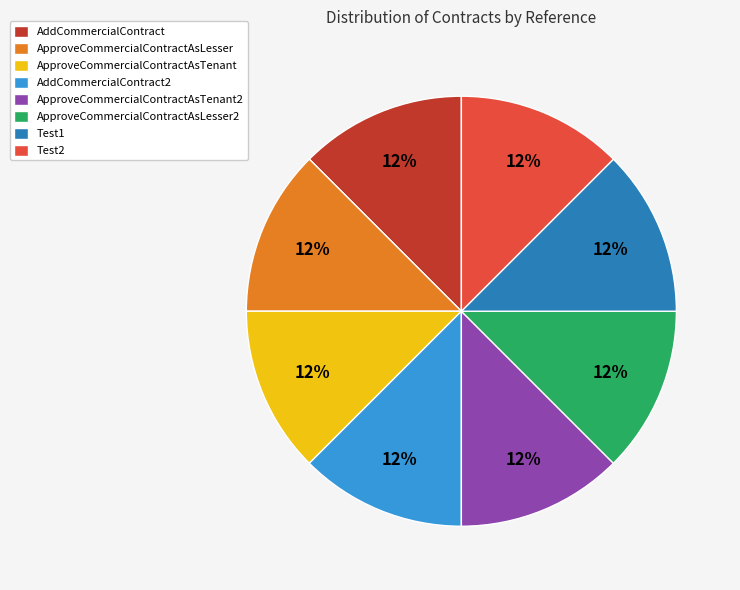

Does ApproveCommercialContractAsTenant account for over 50% of the chart?

No